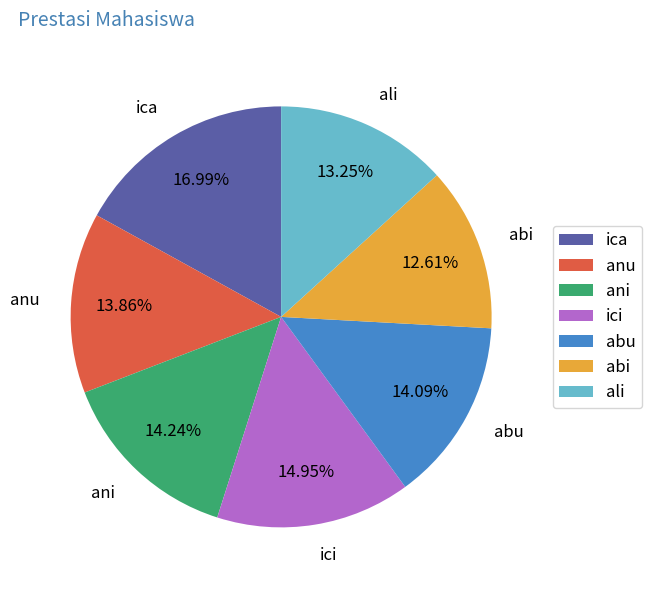

How many segments does this pie chart have?

7